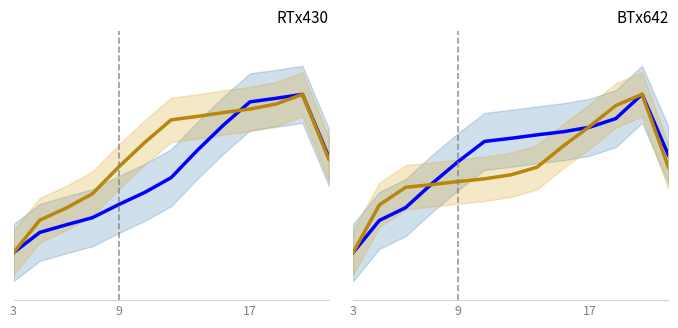

Where do gold series and blue series first cross each other?

17 and 3